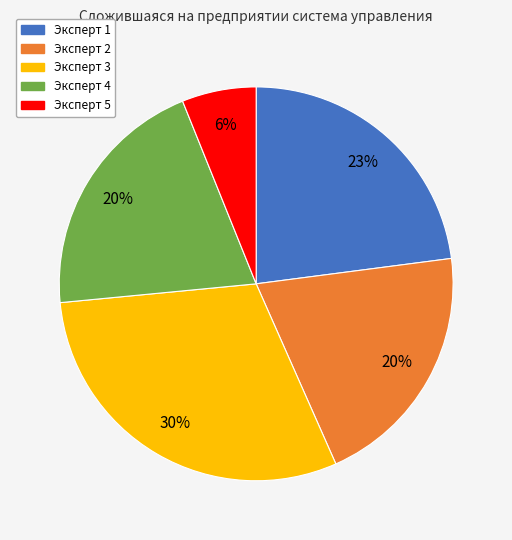

Does any single category account for the majority?

No